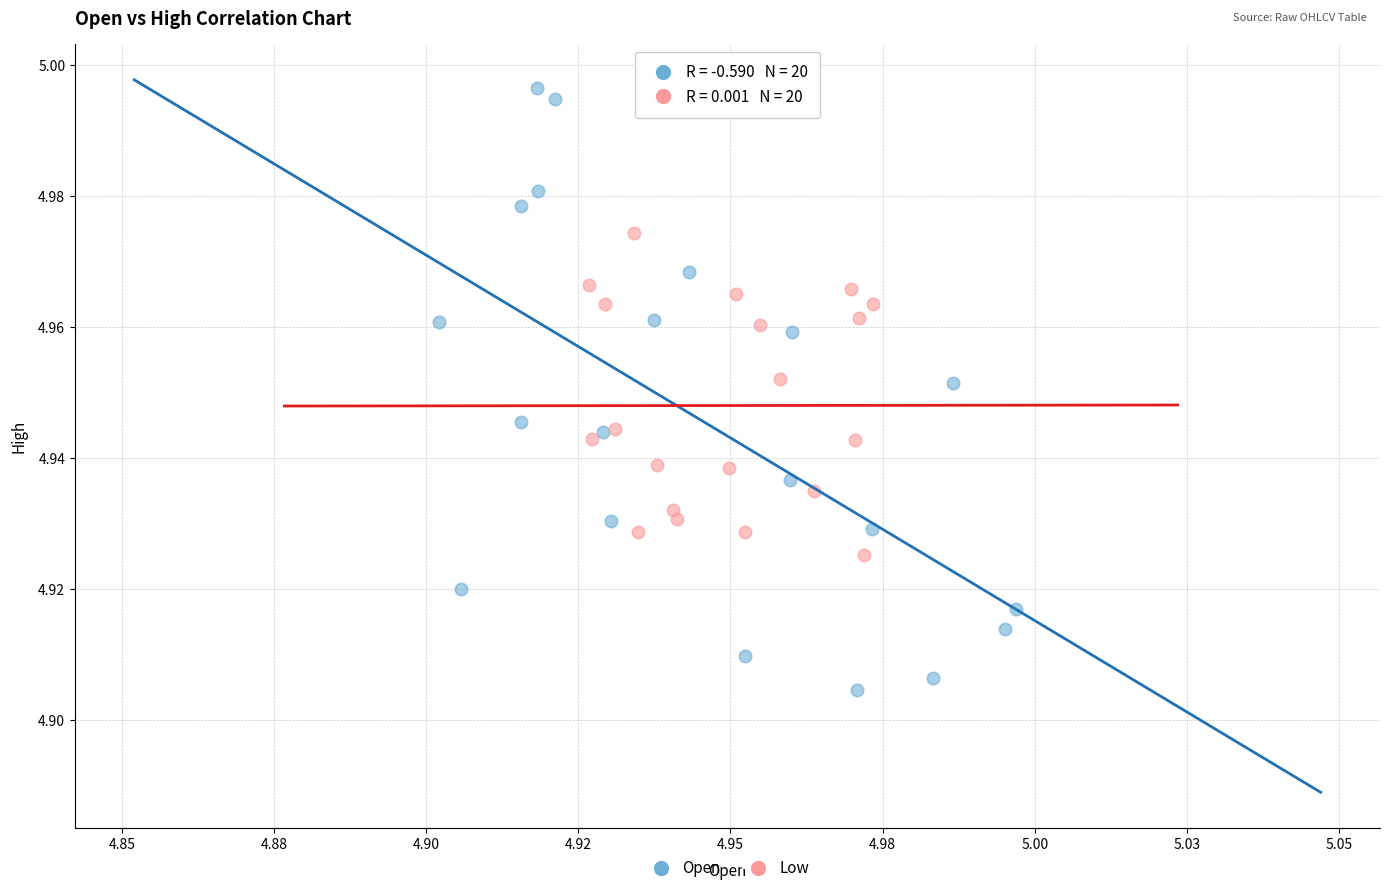

Which series reaches the maximum Y coordinate?

Open